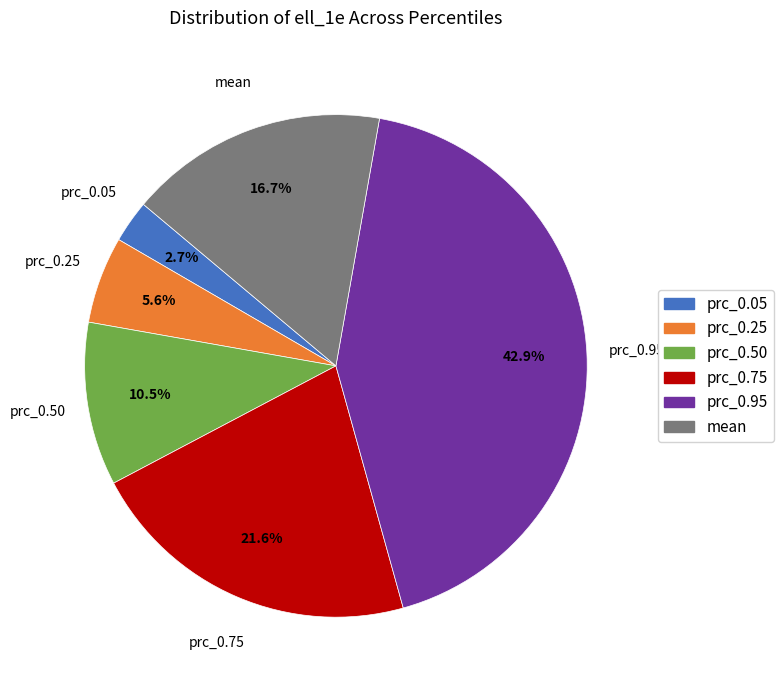

What percentage do prc_0.05 and prc_0.75 together represent?

24.3%